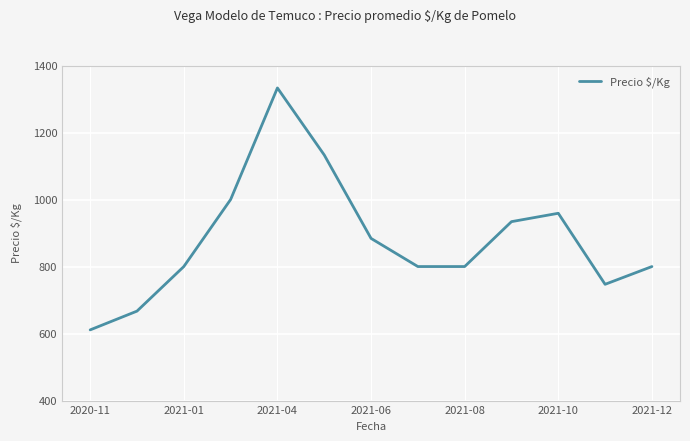

What is the smallest value displayed?

611